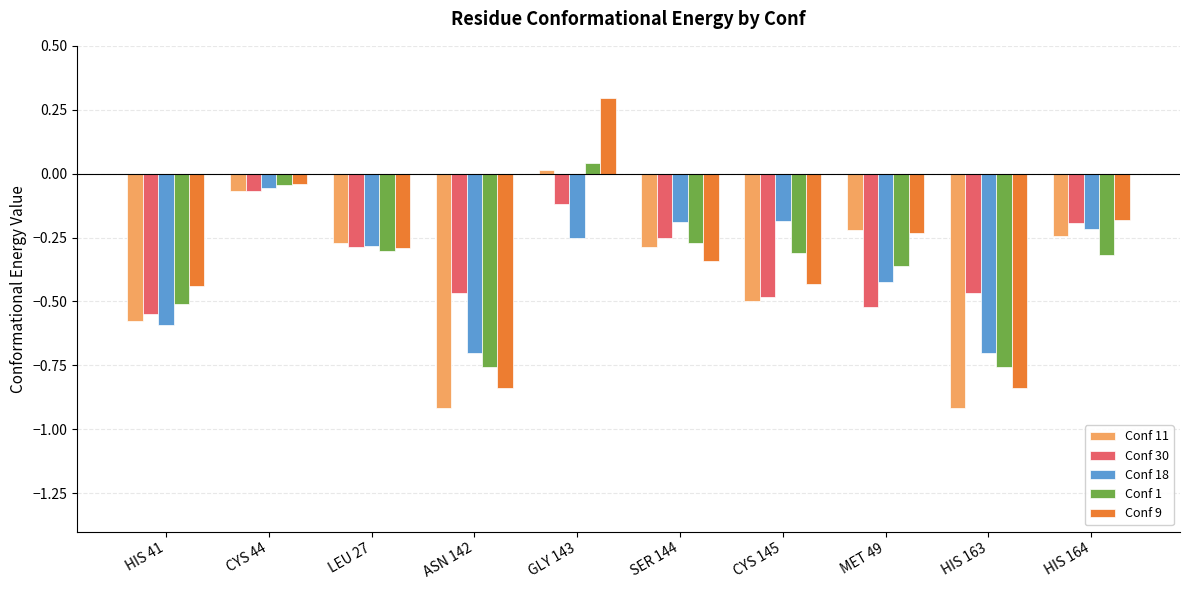

True or false: Conf 18 has a value of -0.7 at HIS 163.

True